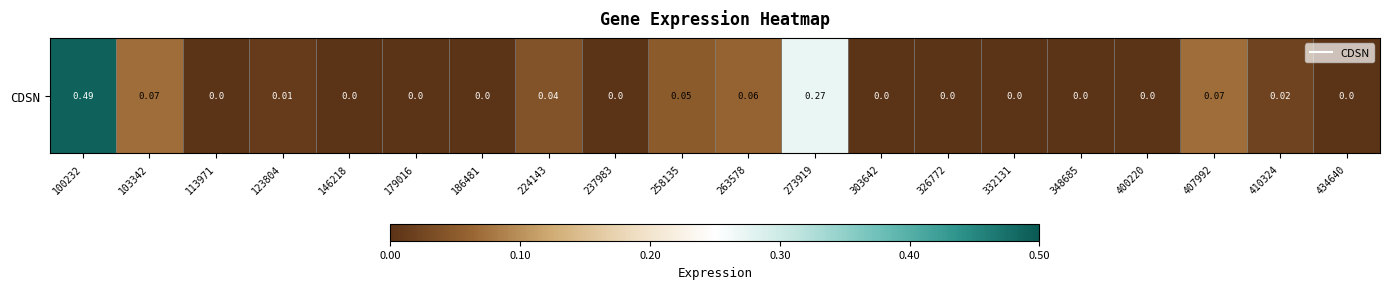

What is the difference between the values at 237983 and 263578?

0.1